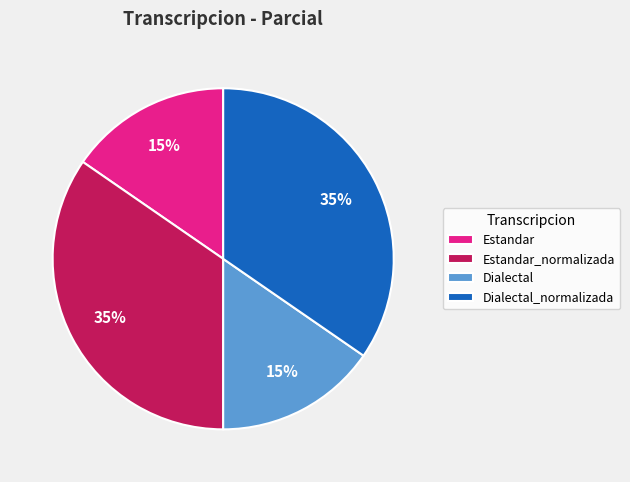

Is it true that Estandar is 23% of the pie?

False